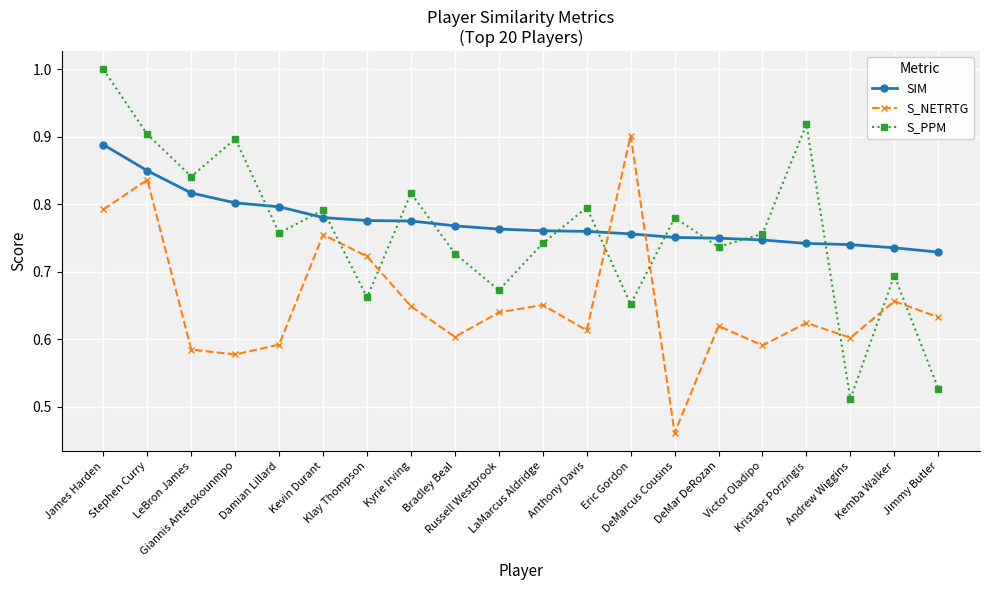

What is the maximum value shown in the chart?

1.0